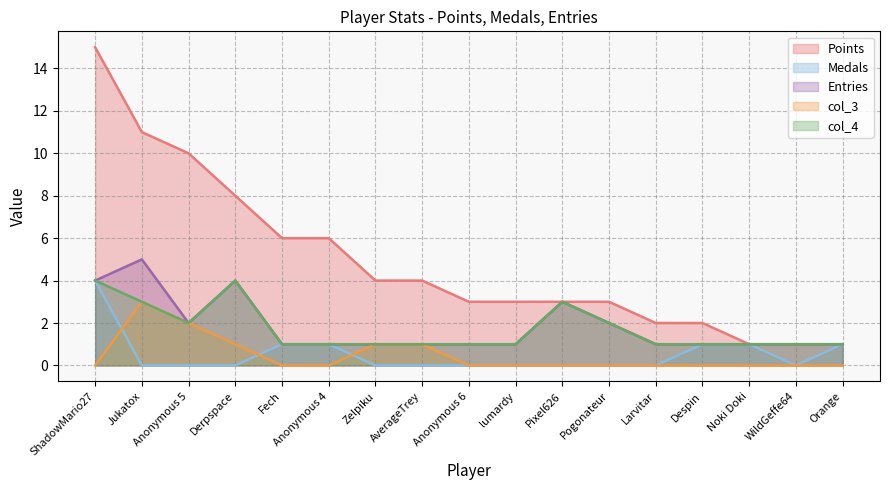

In col_4, how many points are lower than both neighbors (excluding endpoints)?

1